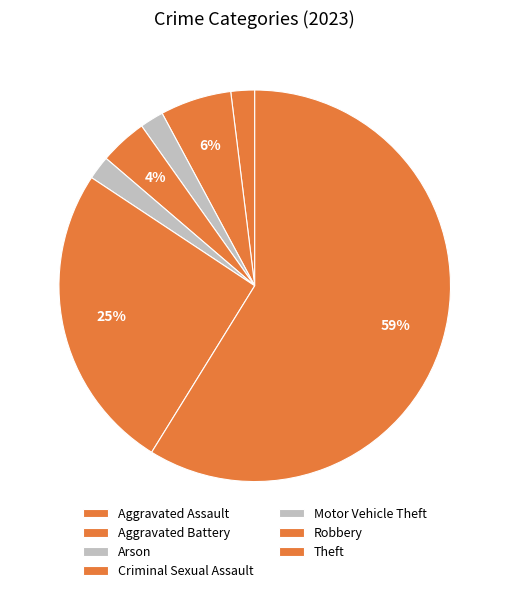

How many slices are in this pie chart?

7